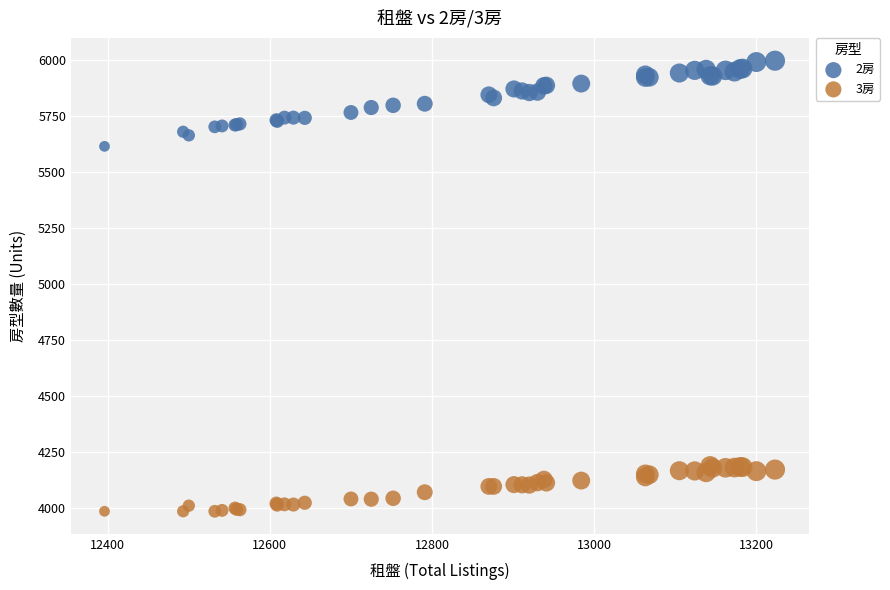

Across all series, what Y value is closest to 4990?

5613